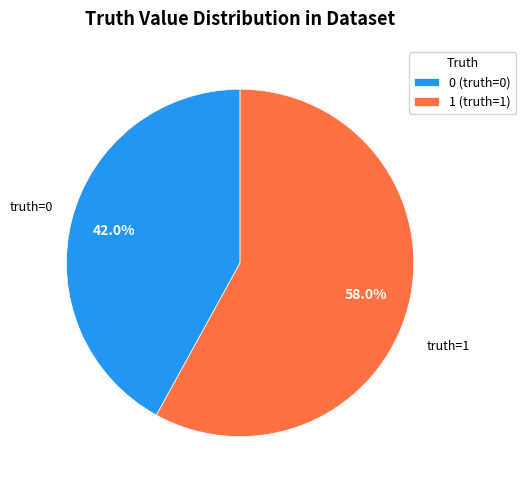

Does 1 account for over 50% of the chart?

Yes